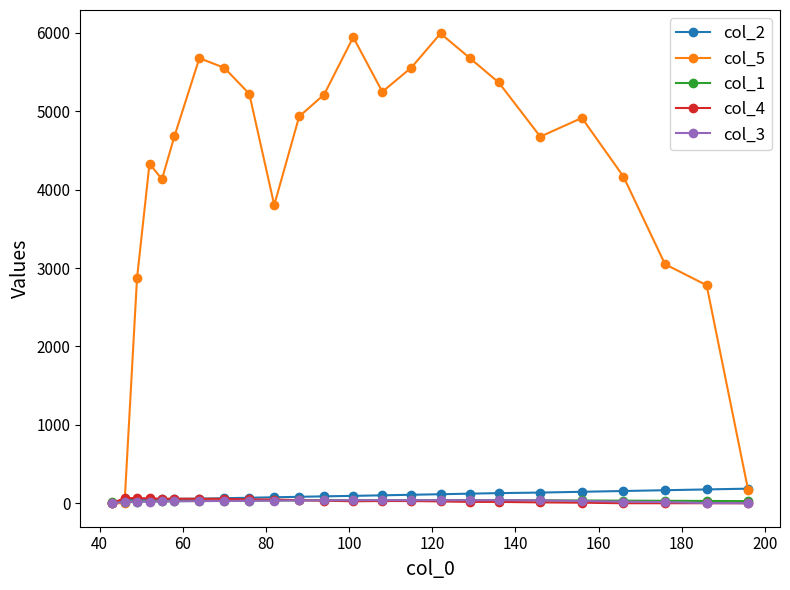

At how many categories does at least one series exceed 3472?

18